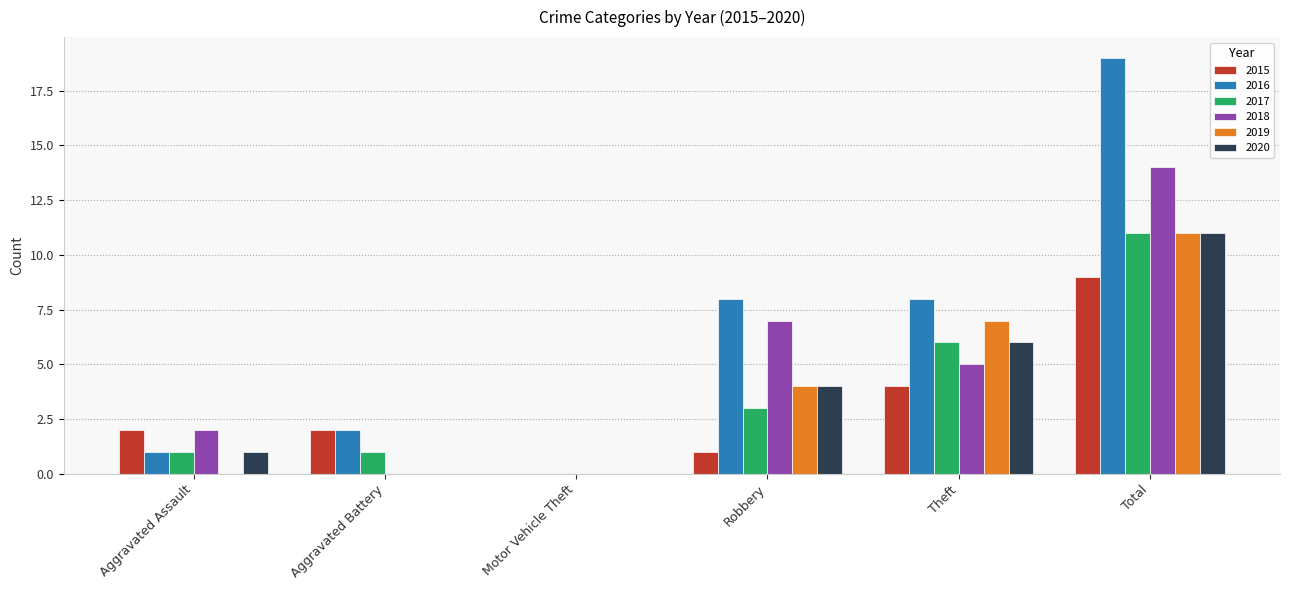

Reading left to right, list all the values displayed in this chart.

2015: 2	2	0	1	4	9
2016: 1	2	0	8	8	19
2017: 1	1	0	3	6	11
2018: 2	0	0	7	5	14
2019: 0	0	0	4	7	11
2020: 1	0	0	4	6	11